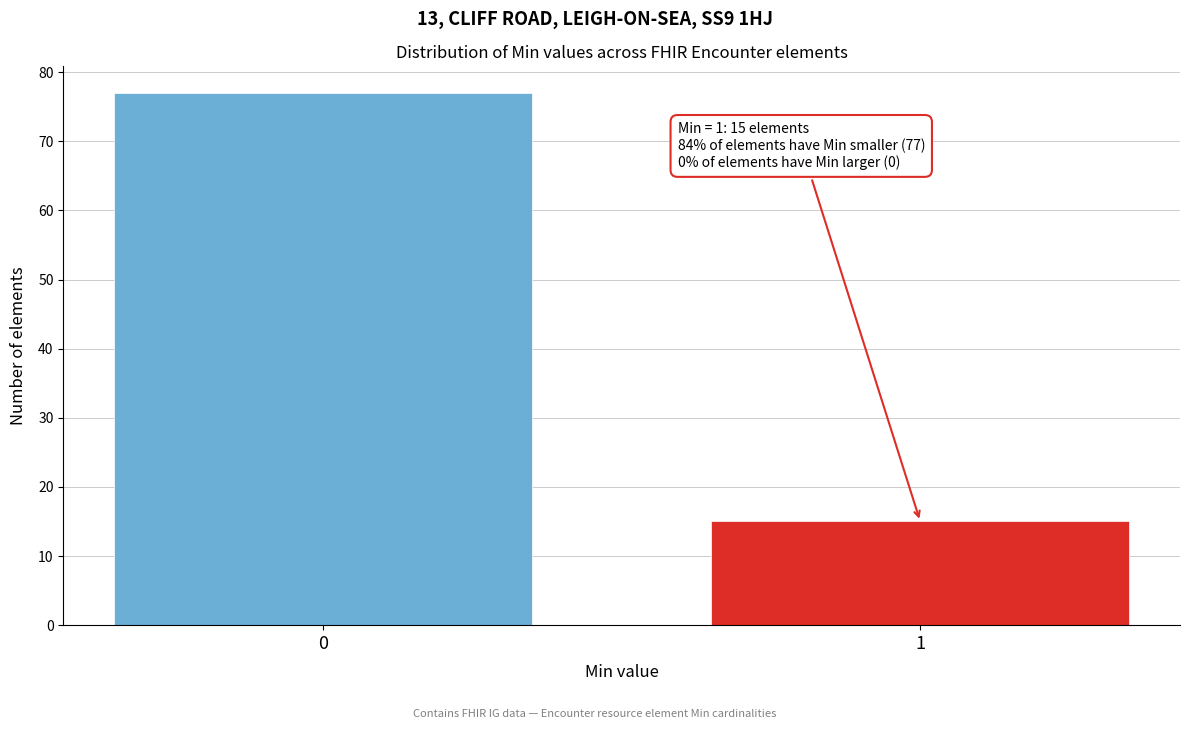

Reading left to right, transcribe all the data shown in this chart.

0=77	1=15